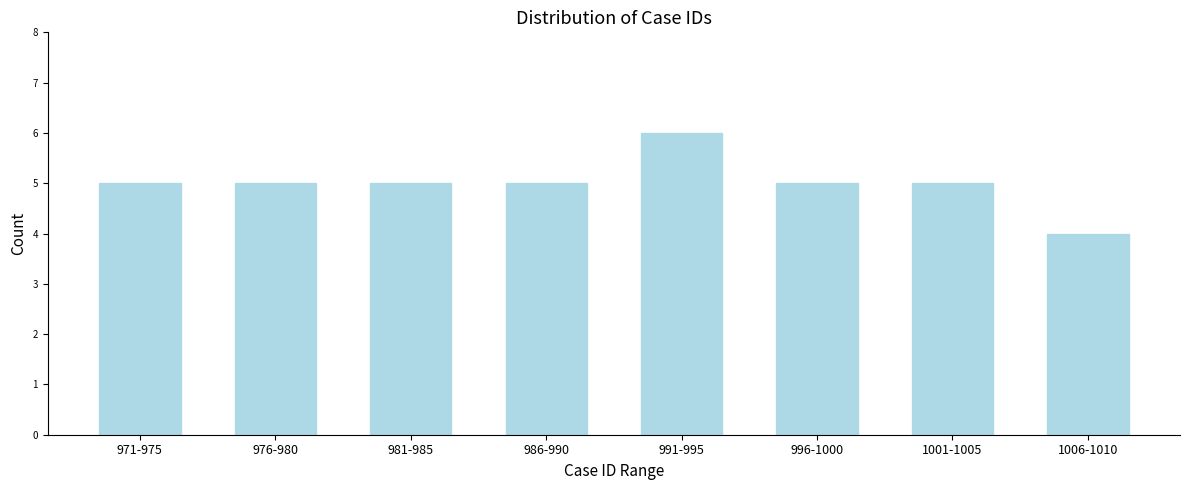

Reading right to left, extract all data points from this chart.

1006-1010=4	1001-1005=5	996-1000=5	991-995=6	986-990=5	981-985=5	976-980=5	971-975=5